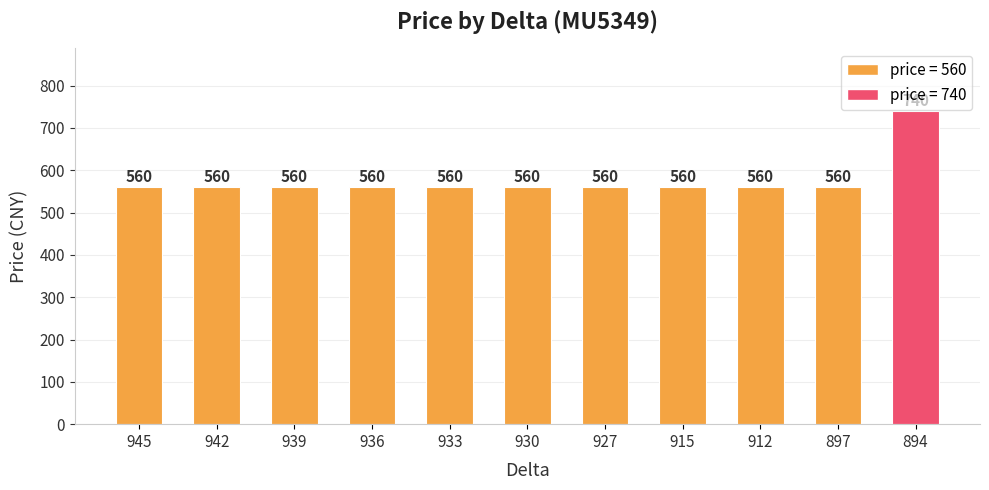

True or false: the data shows 740 at 894.

True